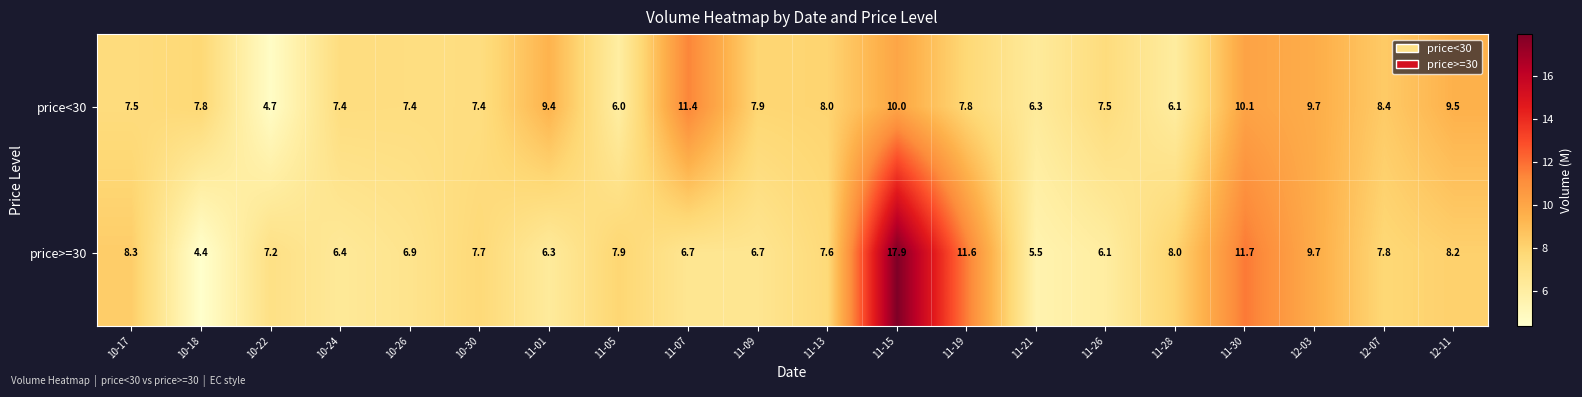

What is the smallest value displayed?

4.4